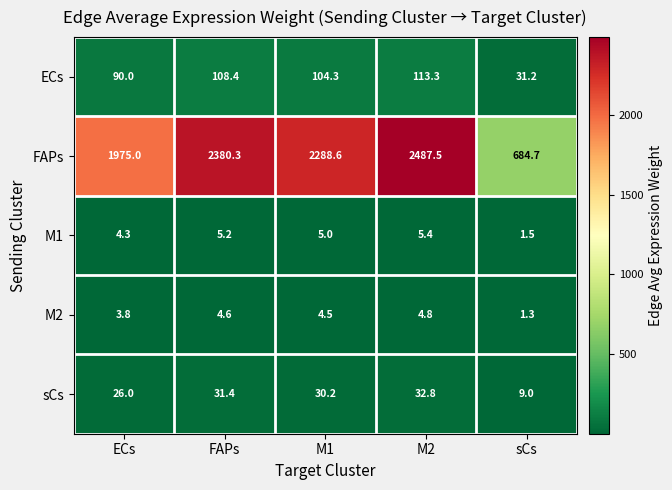

What is the difference between the ECs values at M1 and M2?

9.0